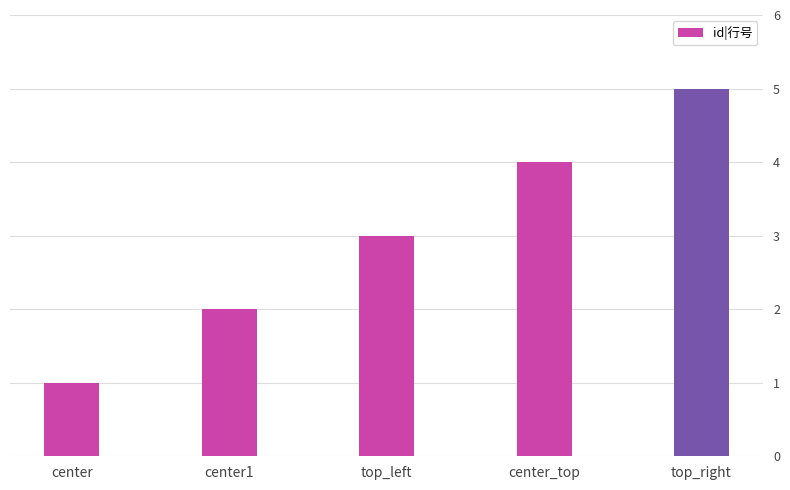

How many bars are there in total?

5